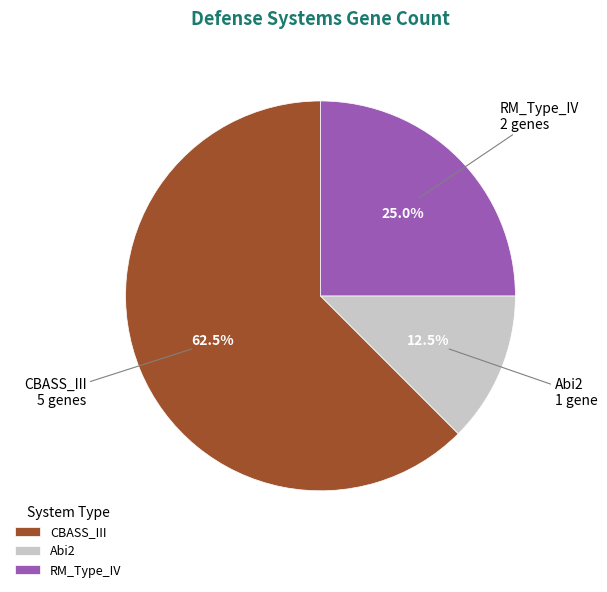

Rank the categories by value from lowest to highest.

Abi2, RM_Type_IV, CBASS_III